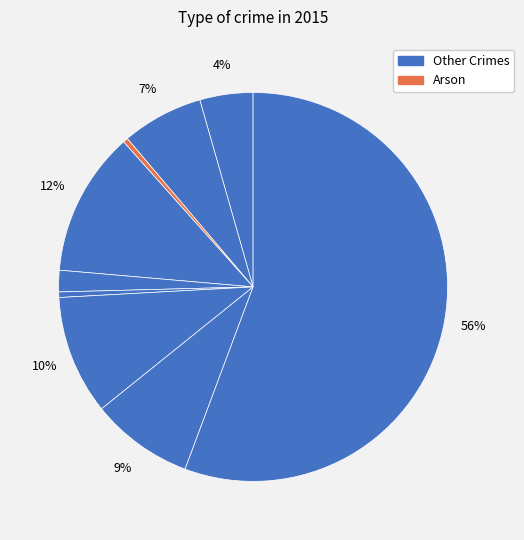

How many segments does this pie chart have?

9